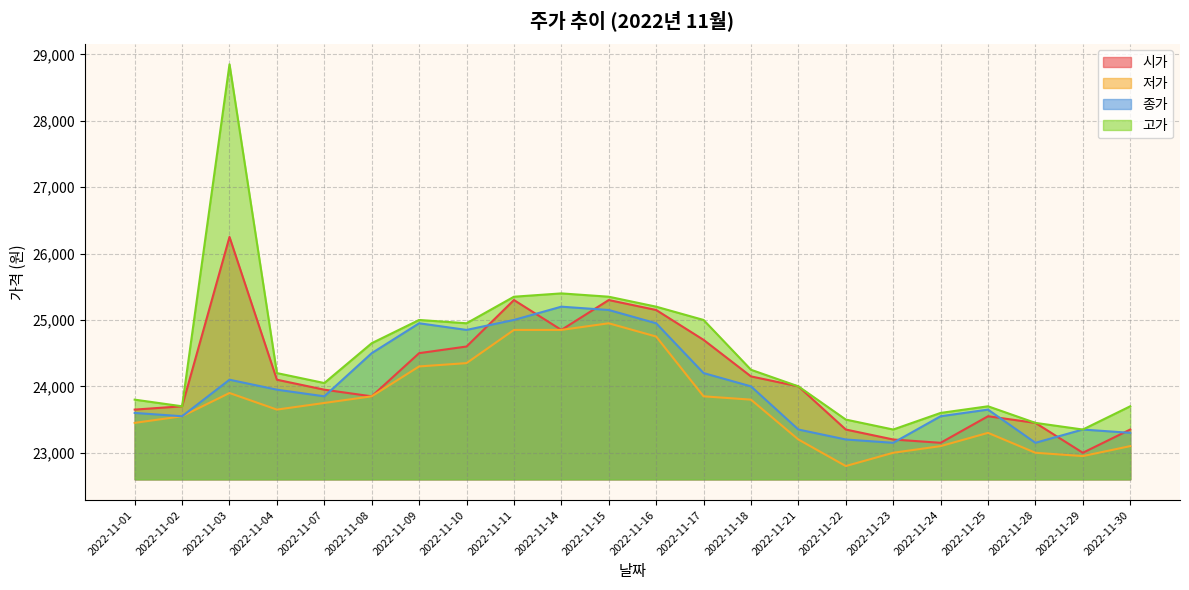

At which label is 시가 closest to 24625?

2022-11-10